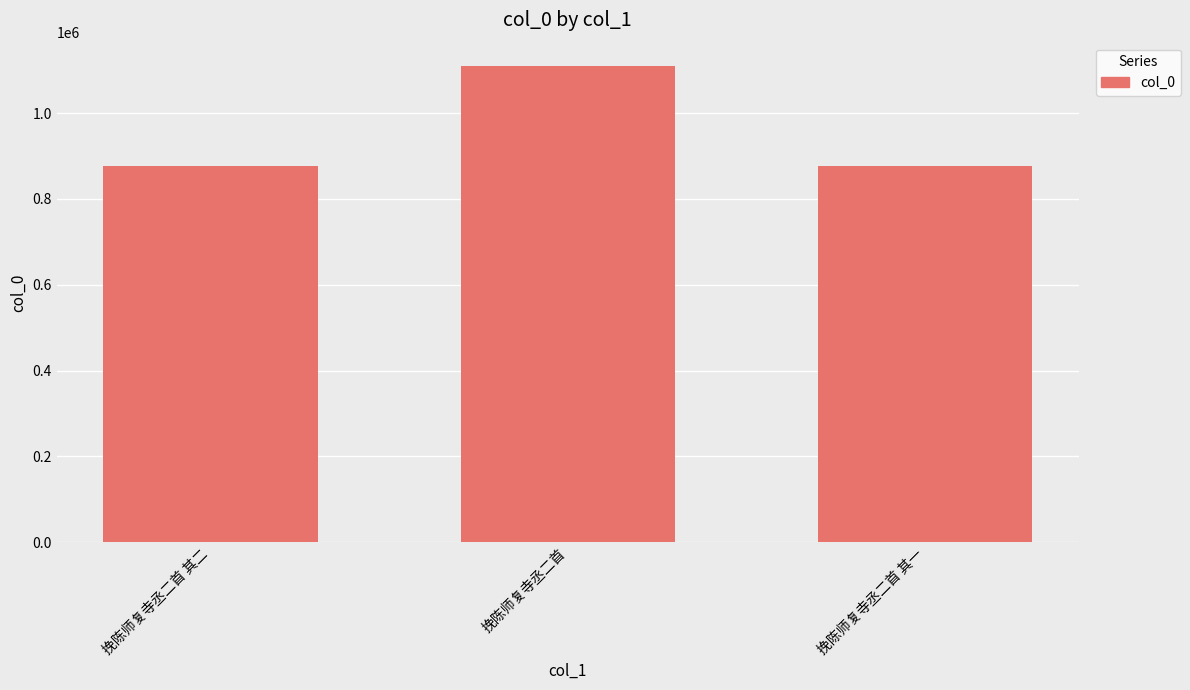

What is the value of the 3rd bar from the left?

877478